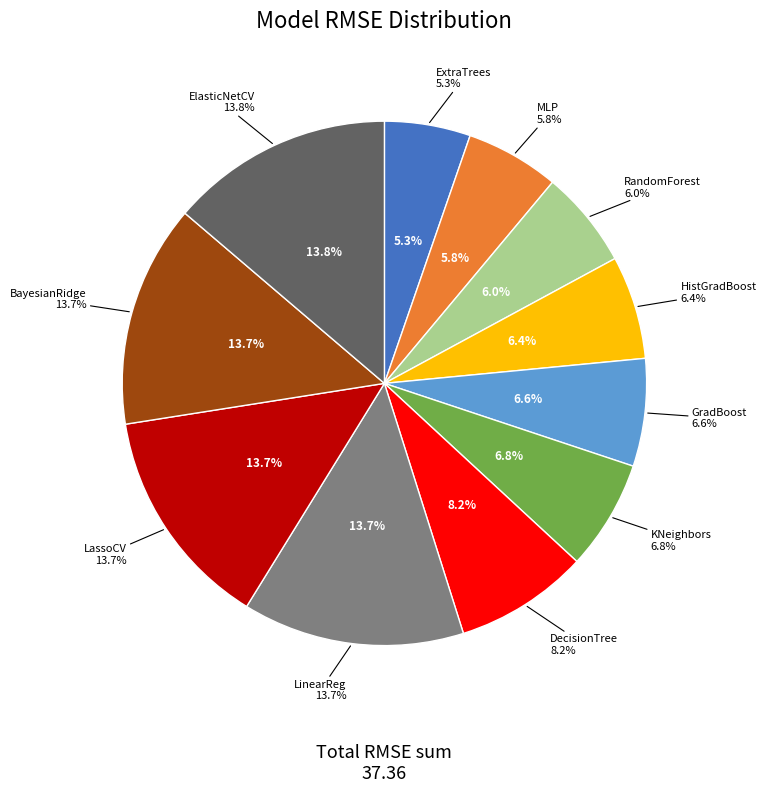

Which has a higher value, RandomForestRegressor or ExtraTreesRegressor?

RandomForestRegressor